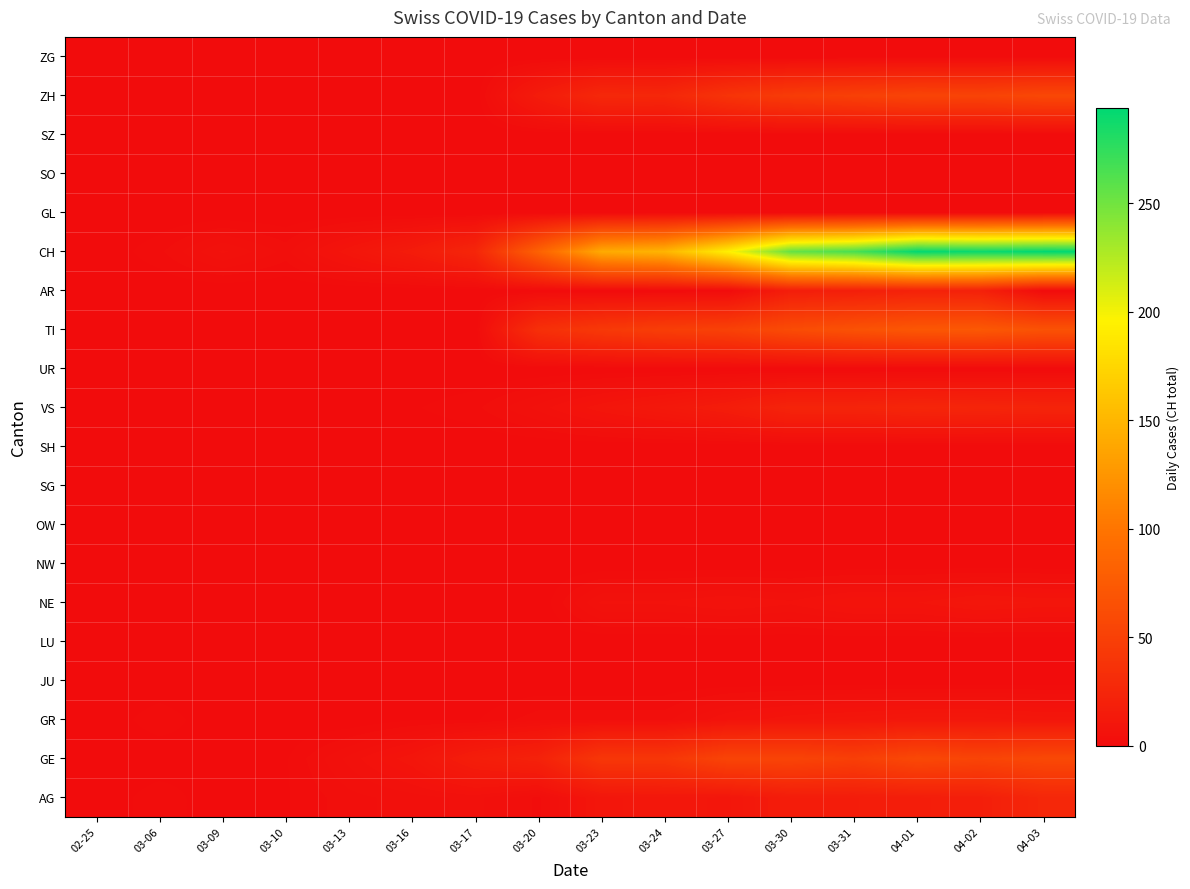

Count the number of categories in the chart.

16